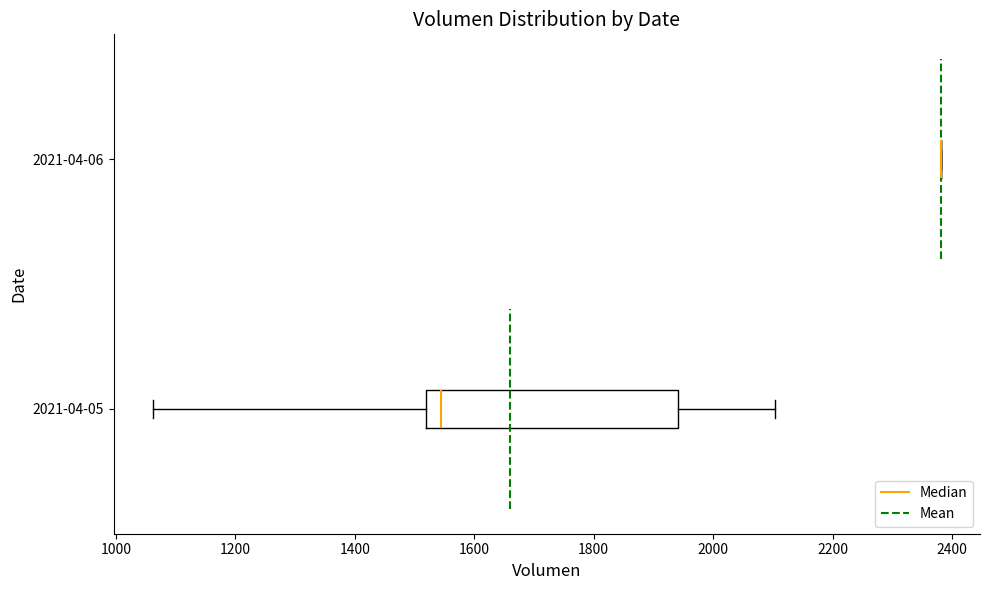

Reading bottom to top, read every box against the x-axis: the position of its median line, the range the box covers, and the ends of its whiskers. The values are not printed on the chart, so give them approximately, as read against the axis.

2021-04-05: median 1540, box 1520 to 1940, whiskers 1060 to 2100
2021-04-06: box collapsed to a line at 2380, whiskers 2380 to 2380